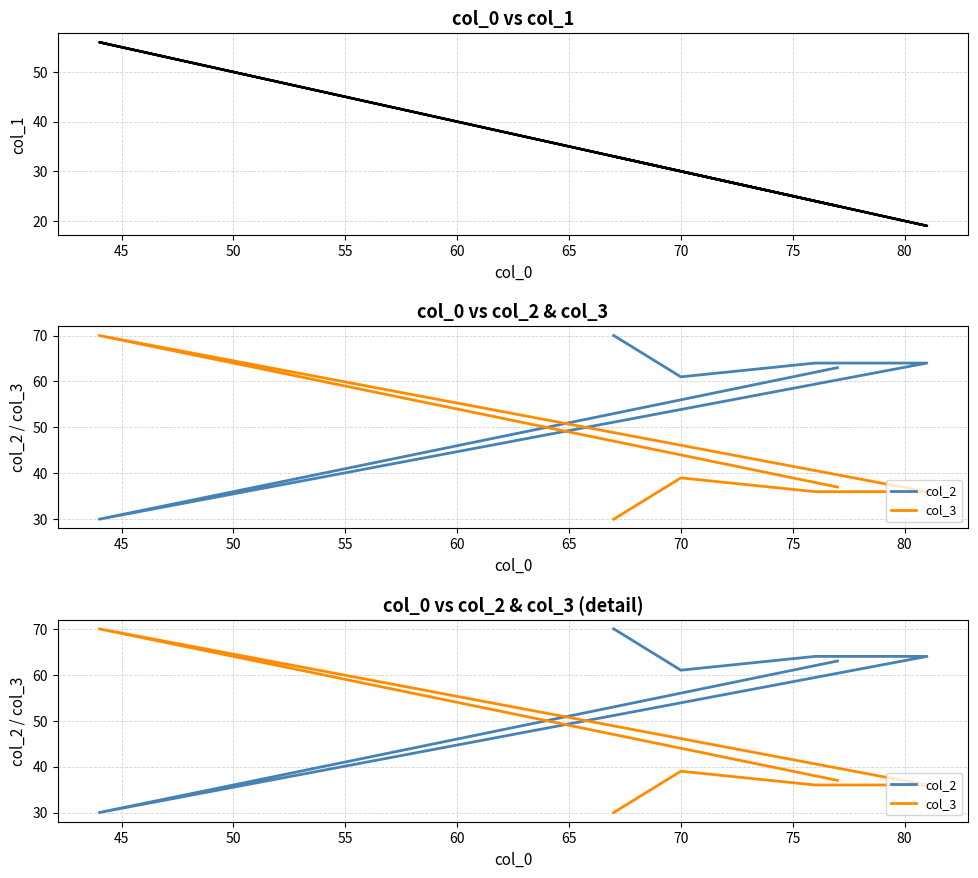

What value does the col_3 series have at 45, to the nearest 5?

70